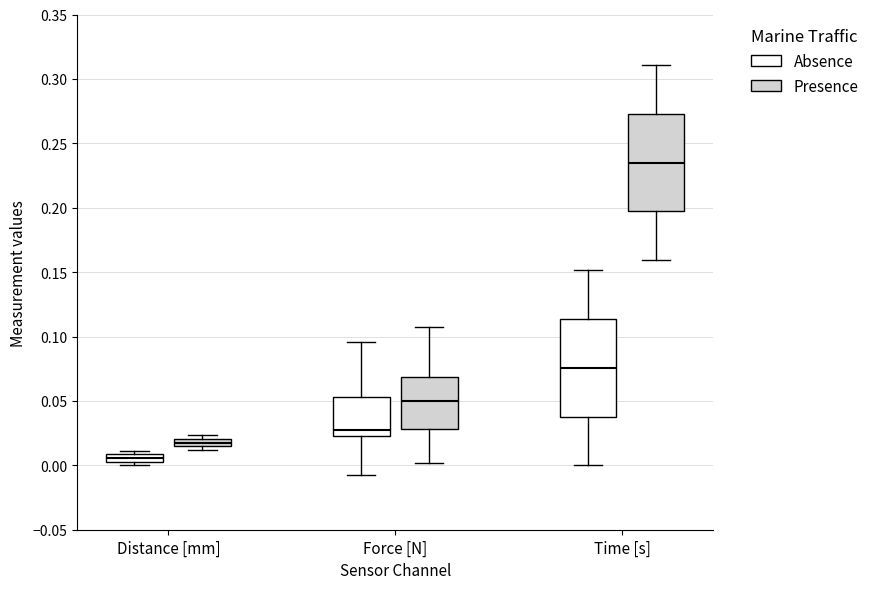

Which box has the highest median line?

Time [s] (Presence)